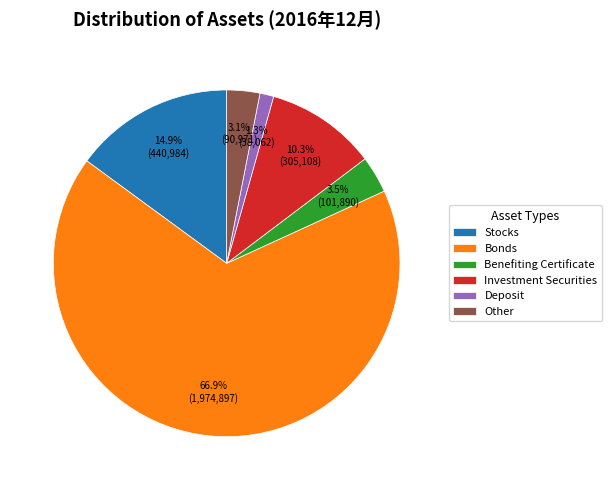

To the nearest percent, what percentage of the pie is Investment Securities?

10%